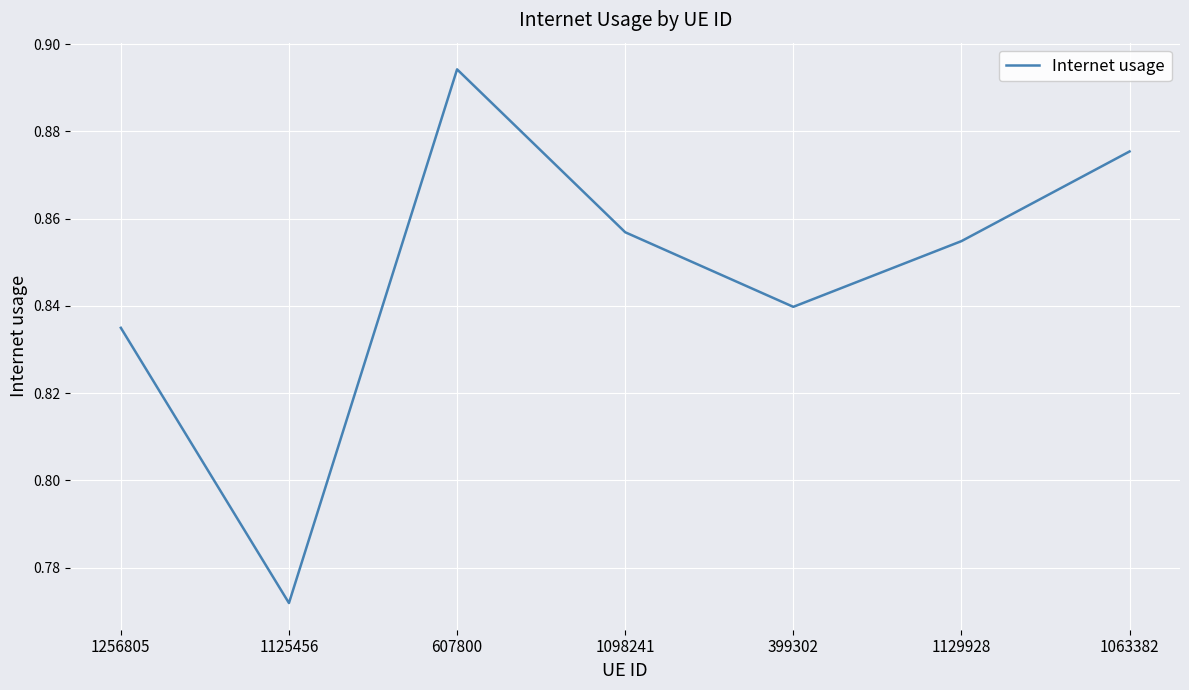

Where is the first local maximum?

607800